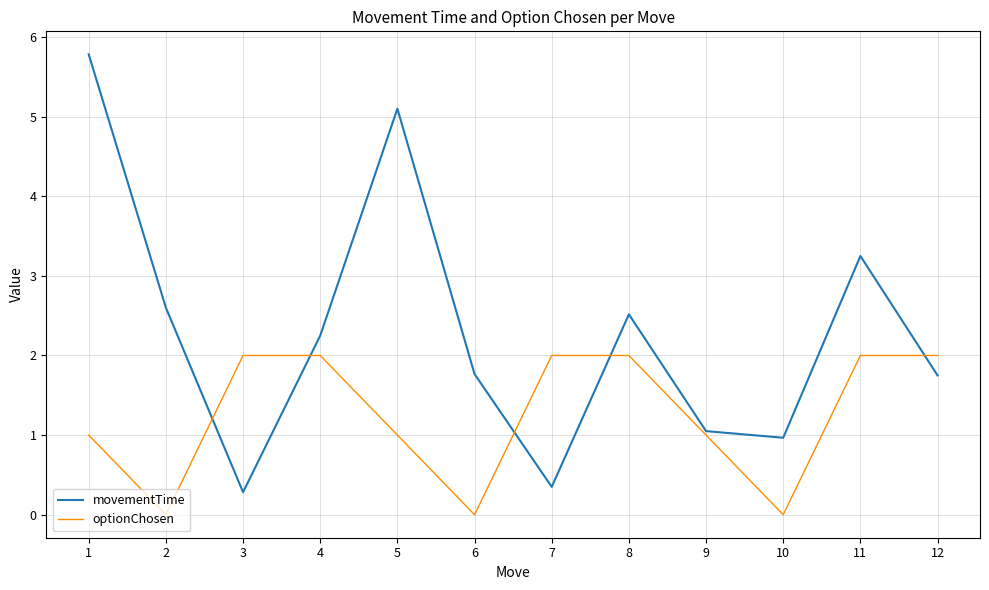

How many lines are shown in the chart?

2